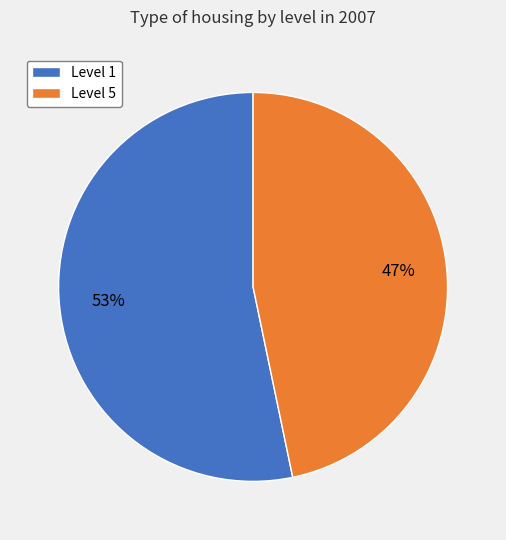

Which category has the biggest portion of the pie?

Level 1